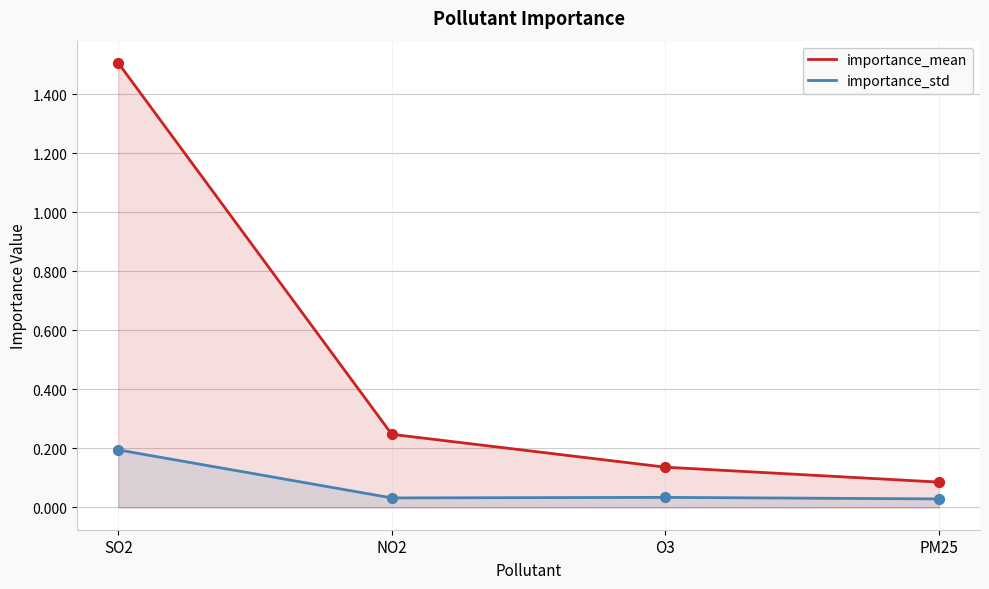

Which series contains the lowest Y value?

importance_std